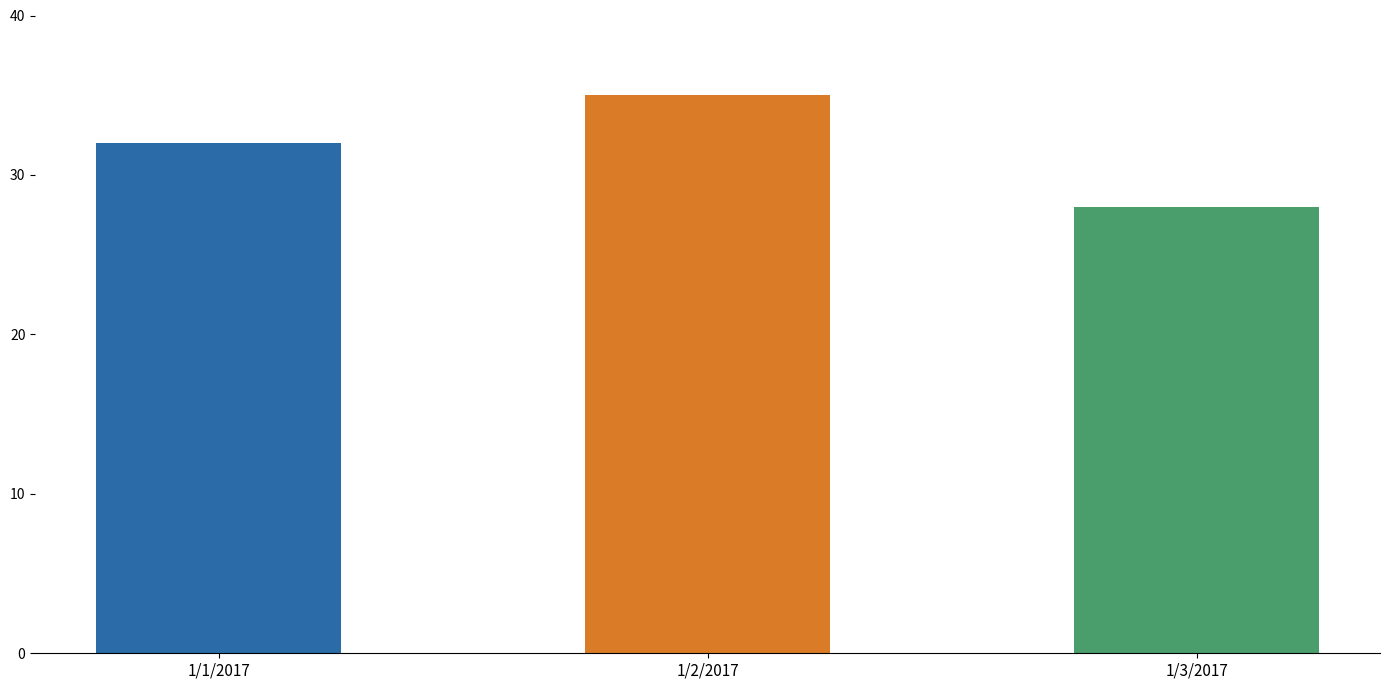

What is the difference between the values at 1/2/2017 and 1/3/2017?

7